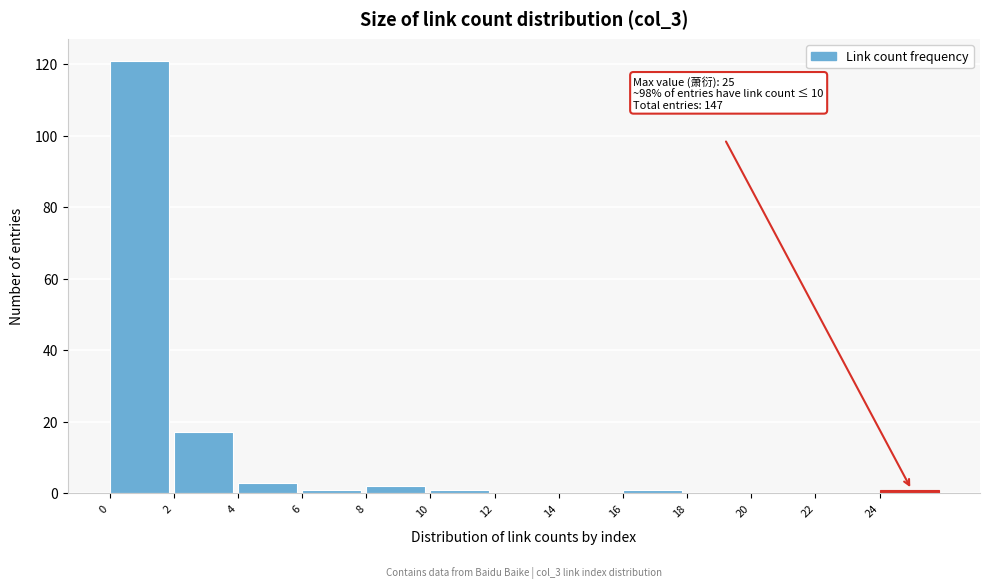

Which range on the x-axis has the tallest bar?

0 to 2